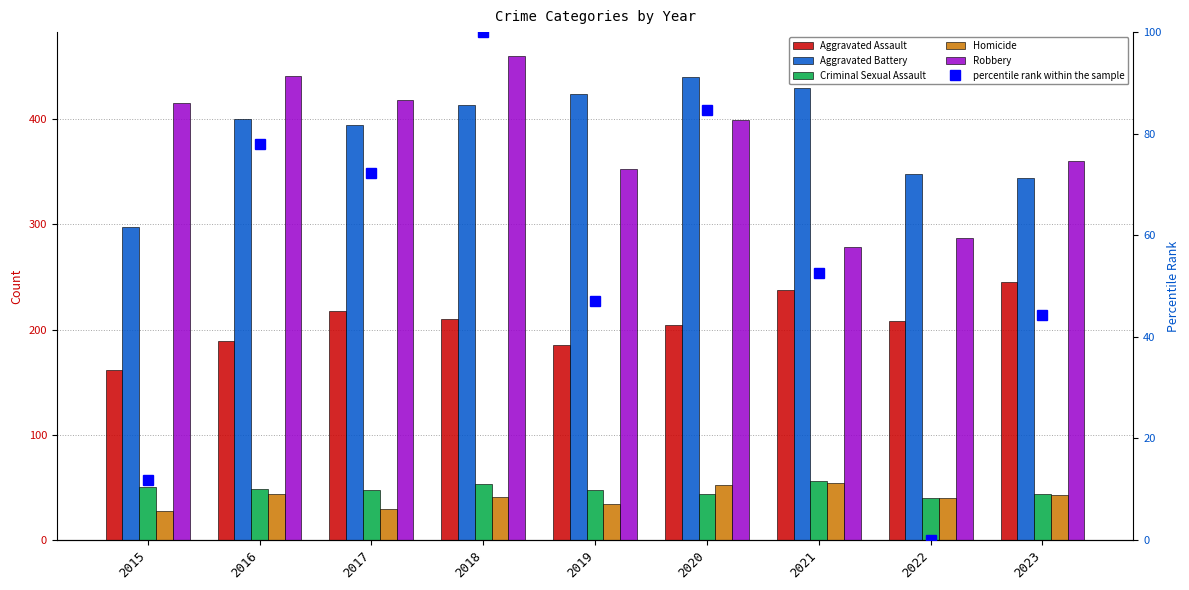

At which category is the sum across all series the highest?

2018